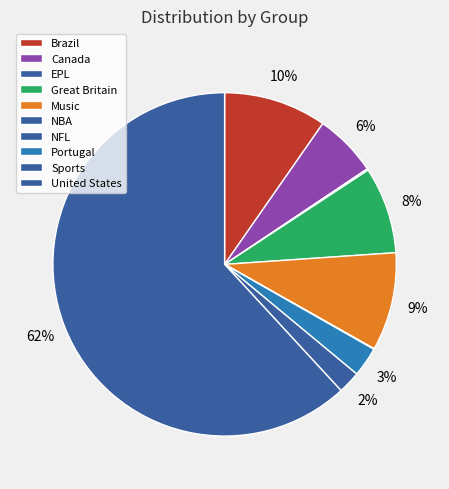

Combined, do NFL and Portugal account for over 50%?

No